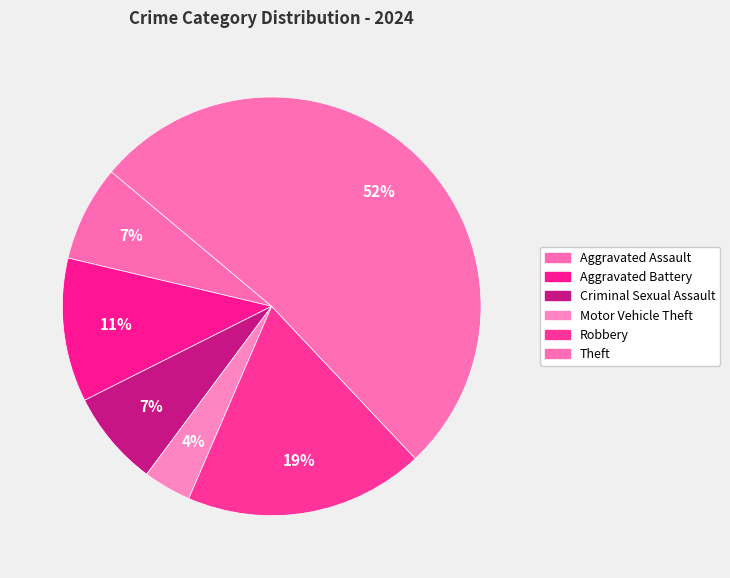

How many segments does this pie chart have?

6